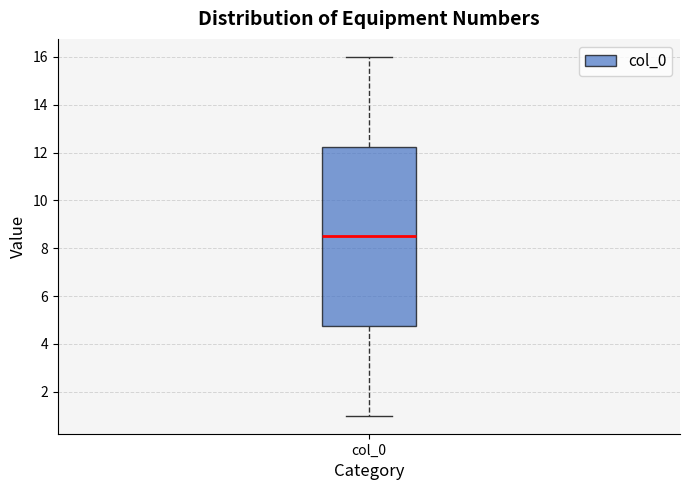

Transcribe this box plot: give where the median line is, the range the box spans, and where the two whiskers end, as read against the y-axis. The values are not printed on the chart, so give them approximately, as read against the axis.

median 8.6, box 4.8 to 12.2, whiskers 1.0 to 16.0